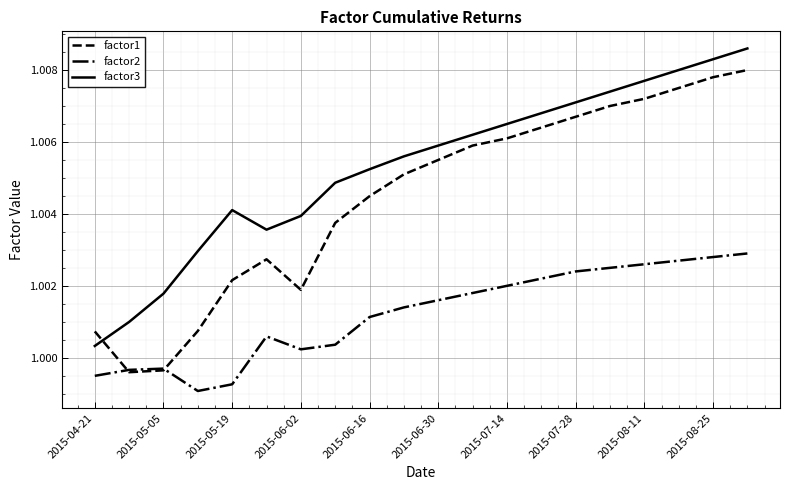

How many intersections are there between factor3 and factor1?

1